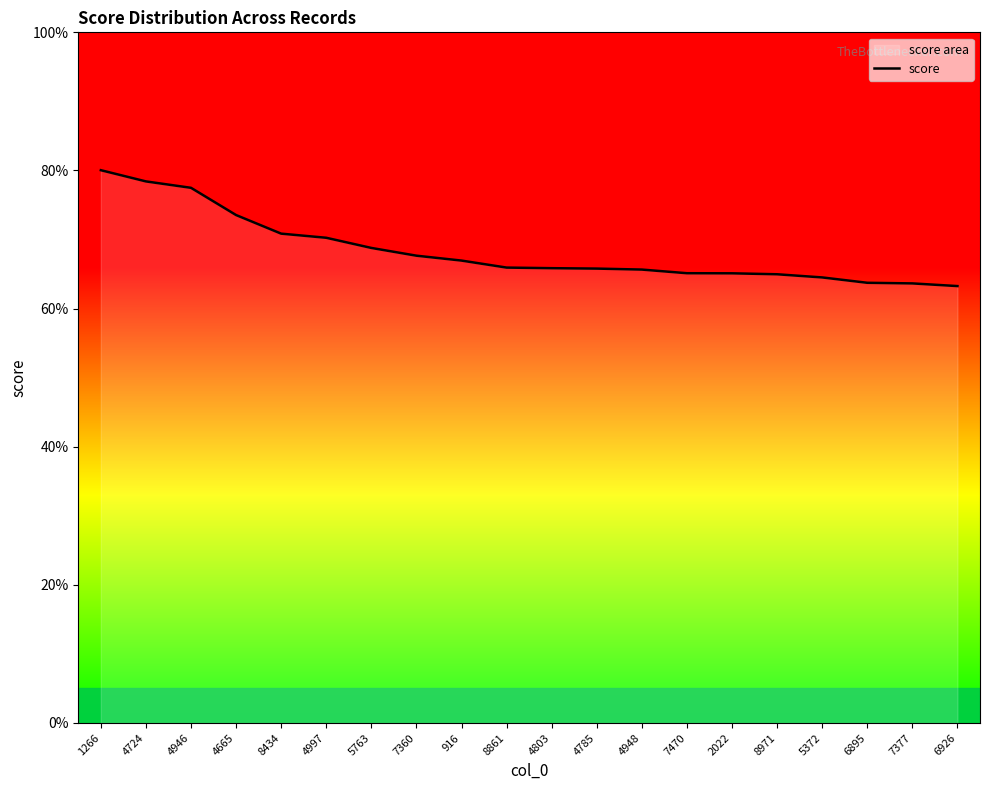

What position from the left is 8434?

5